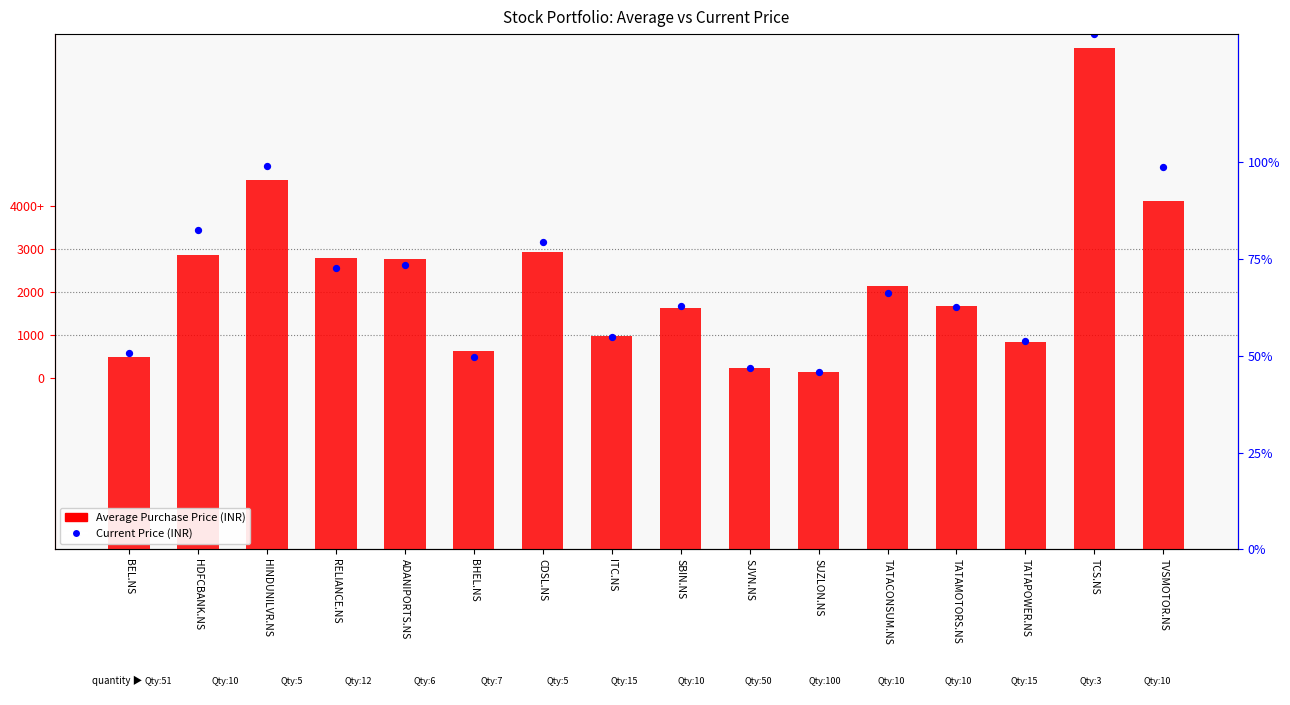

Which series reaches the minimum Y coordinate?

Current Price (INR)